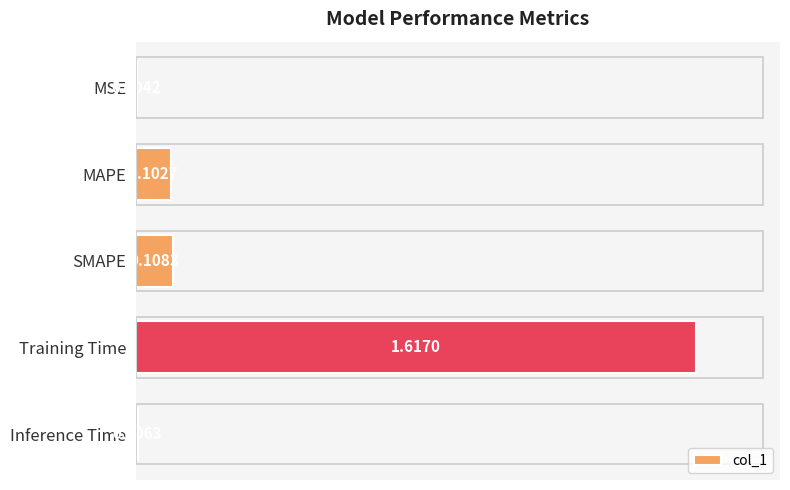

Which has a higher value, Training Time or SMAPE?

Training Time